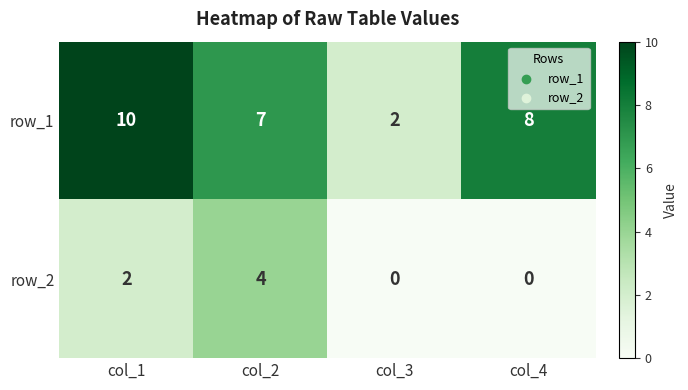

List the labels in order of row_1 value, largest first.

col_1, col_4, col_2, col_3